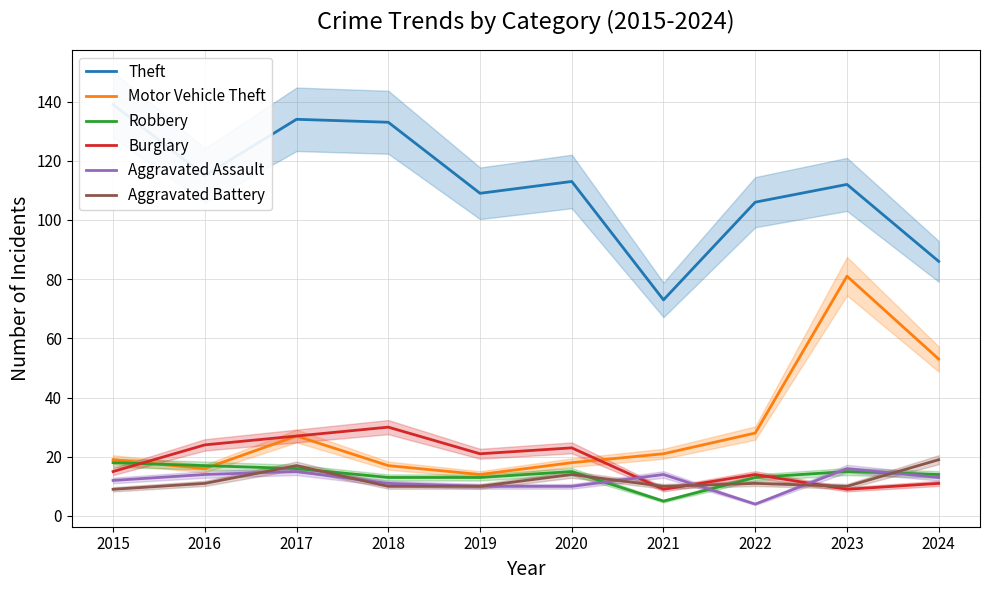

How many interior local peaks does the Theft series have?

3